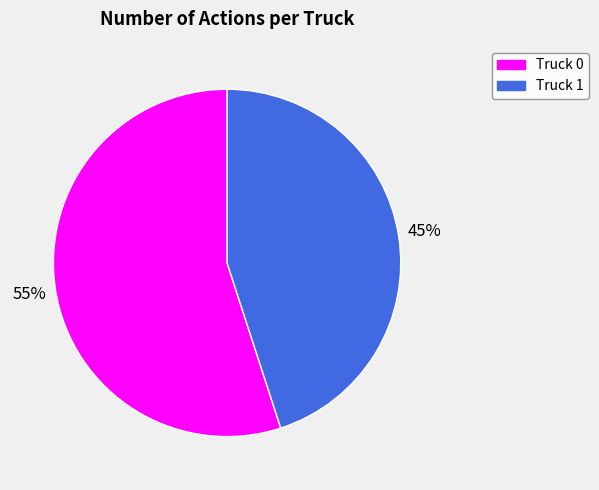

Rank the categories by value from lowest to highest.

Truck 1, Truck 0